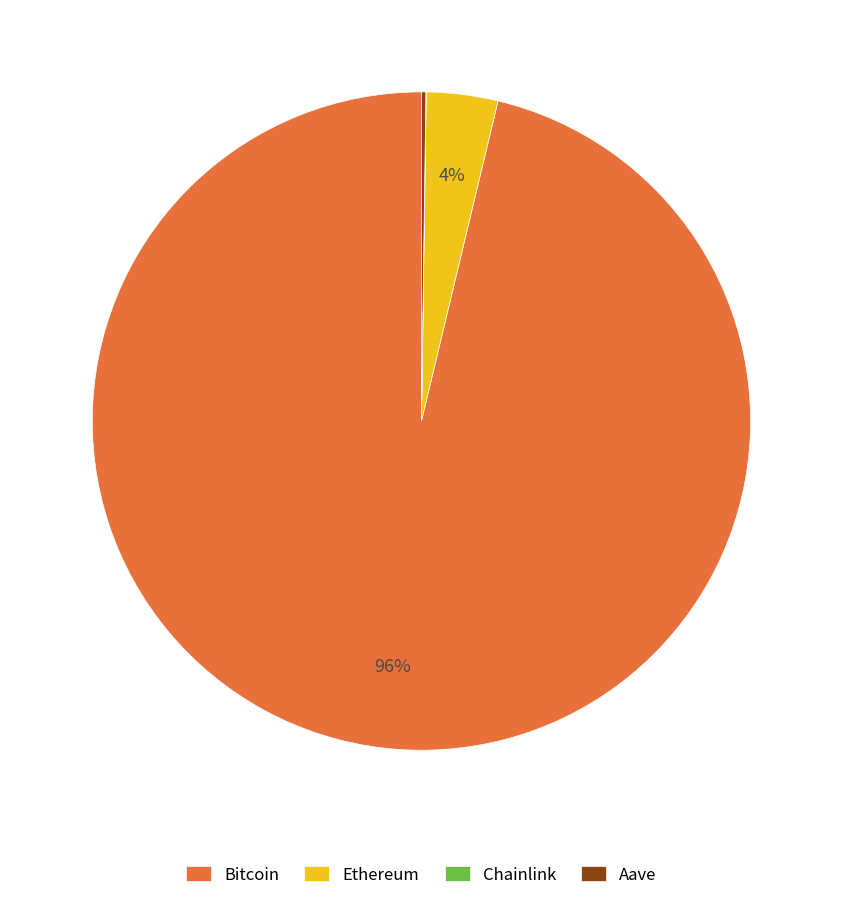

To the nearest percent, what is the difference between the largest and smallest slice percentages?

96%